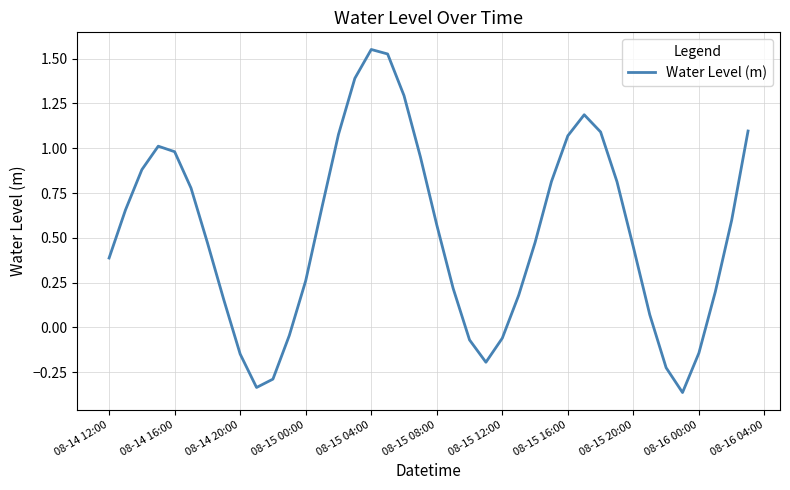

What is the difference between the maximum and minimum values?

1.9